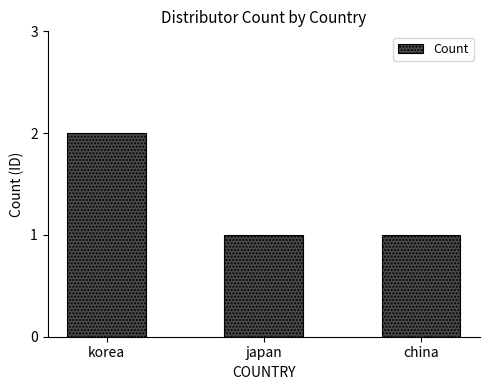

What is the difference between the values at korea and japan?

1